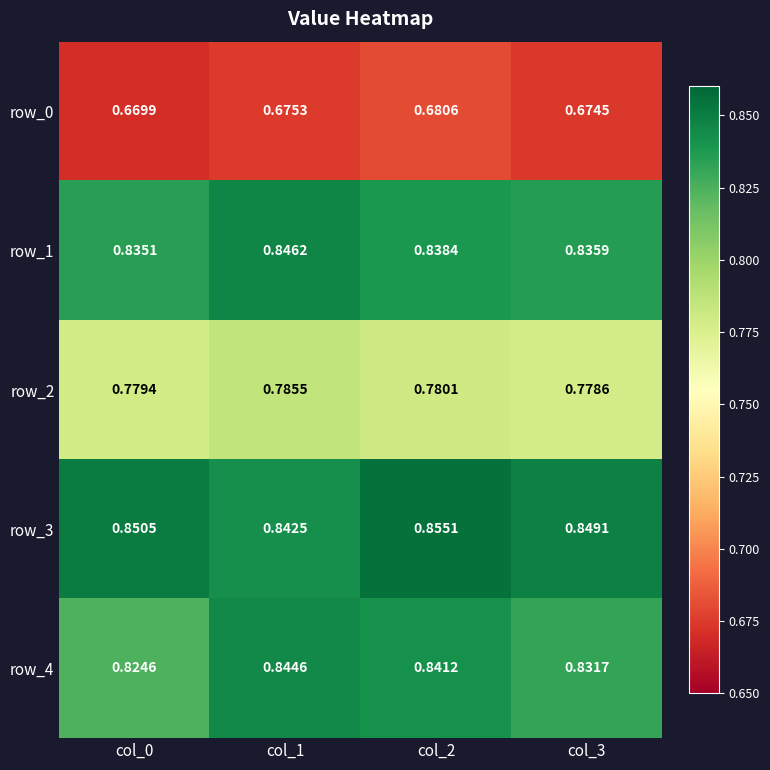

How many row_1 values are between 0 and 1?

4